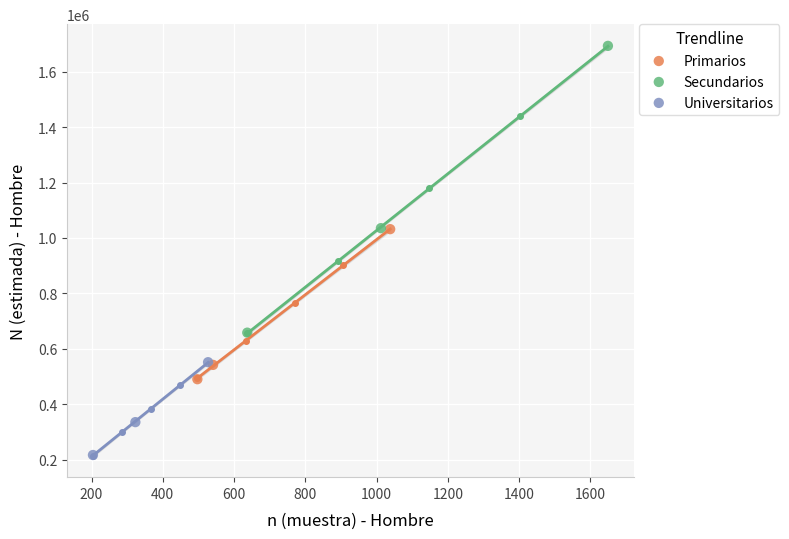

Which series reaches the minimum Y coordinate?

Universitarios